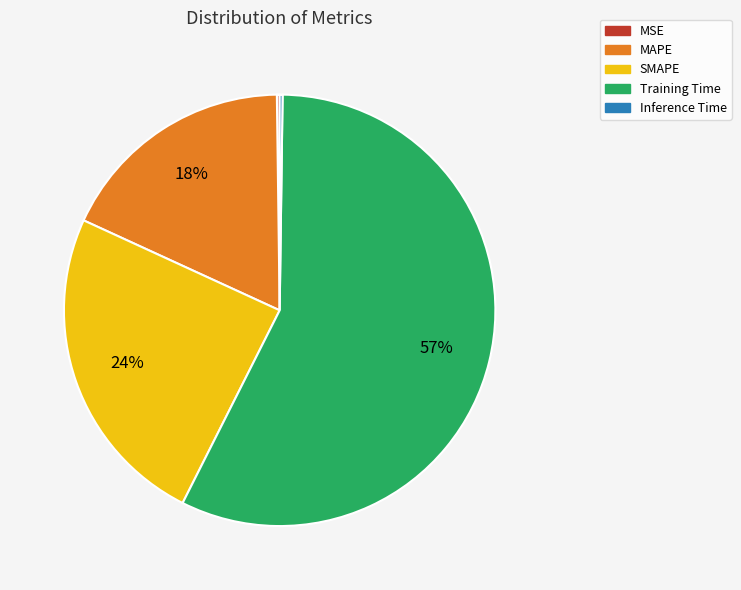

Which slice is the largest?

Training Time